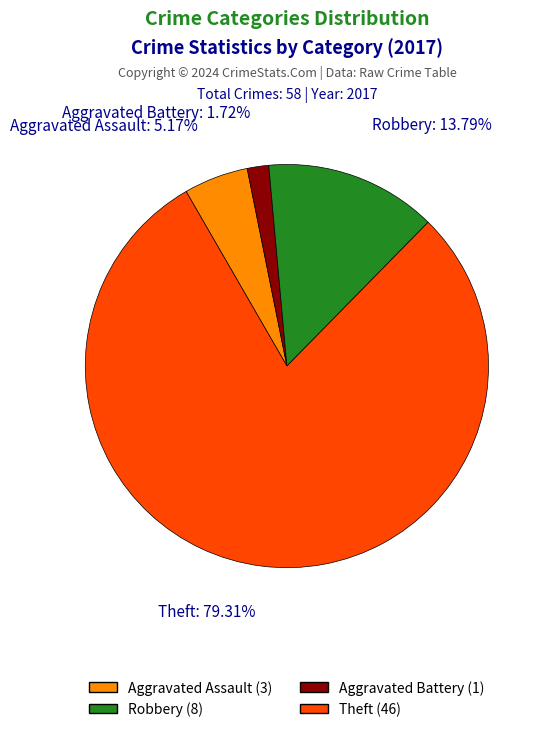

Count the number of slices in the pie.

4